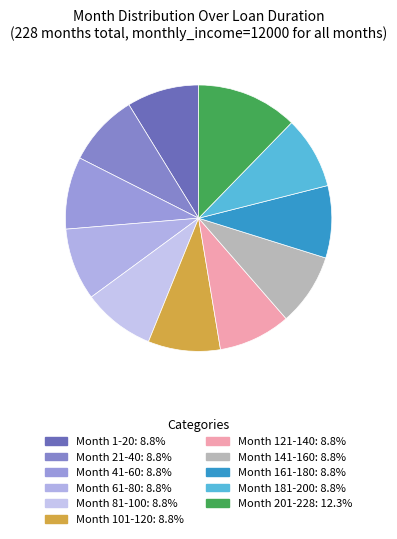

How many segments does this pie chart have?

11